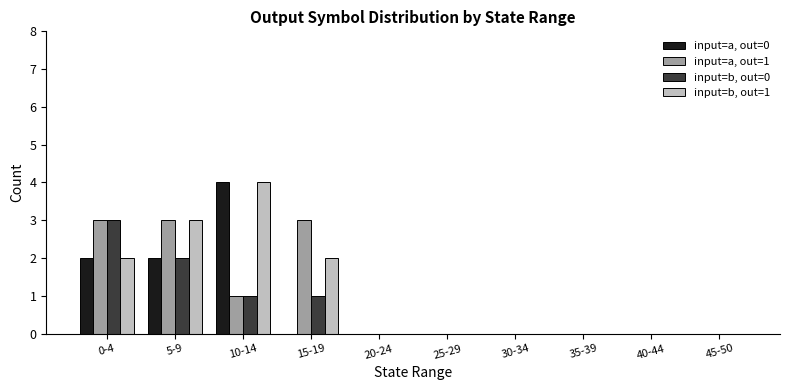

Between 15-19 and 20-24, which series saw the biggest shift?

input=a, out=1